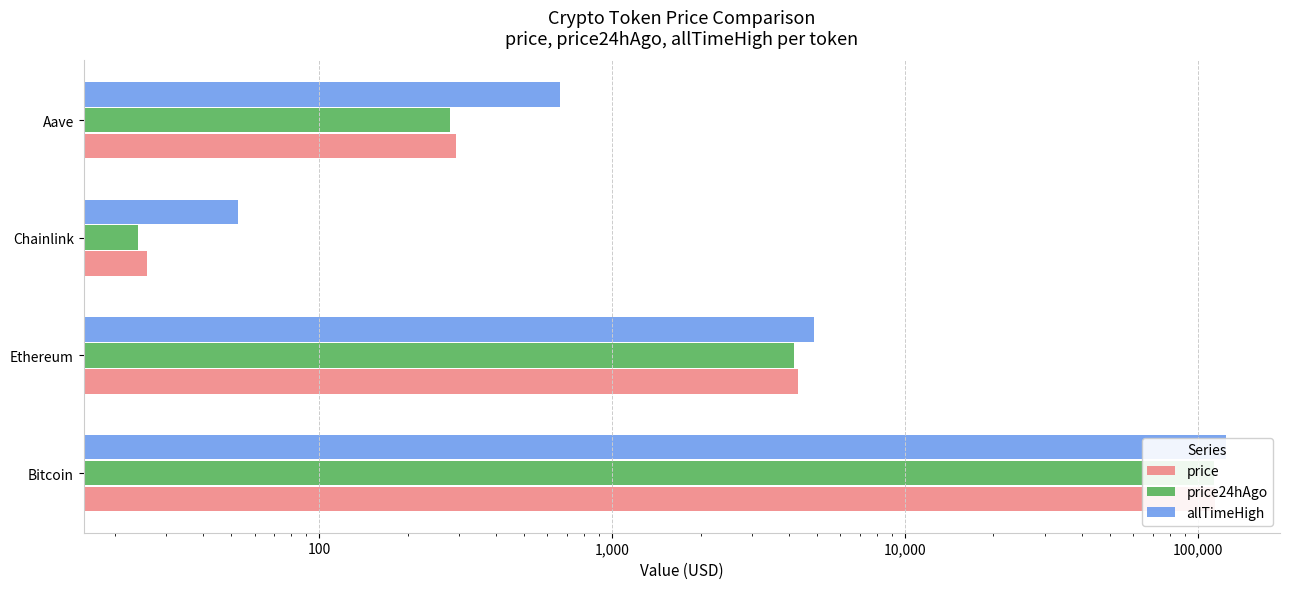

Rank the series by their maximum value, from highest to lowest.

allTimeHigh, price, price24hAgo